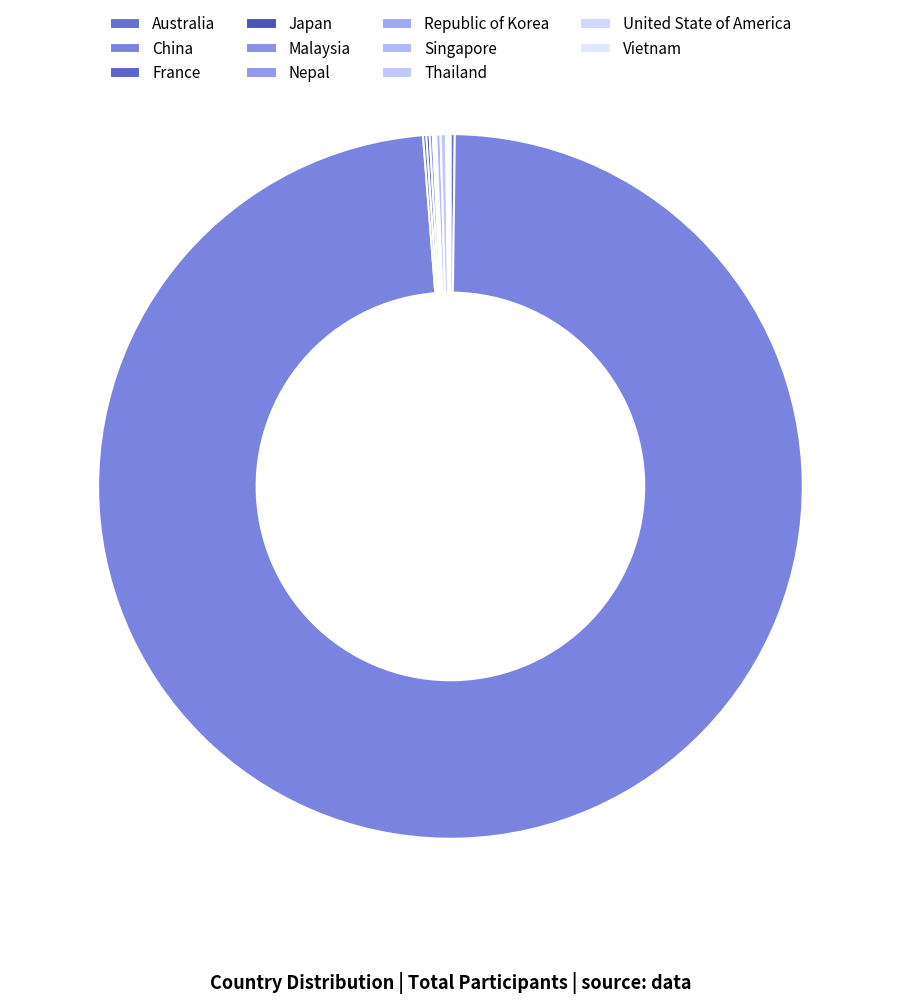

Does Thailand represent more than half of the total?

No